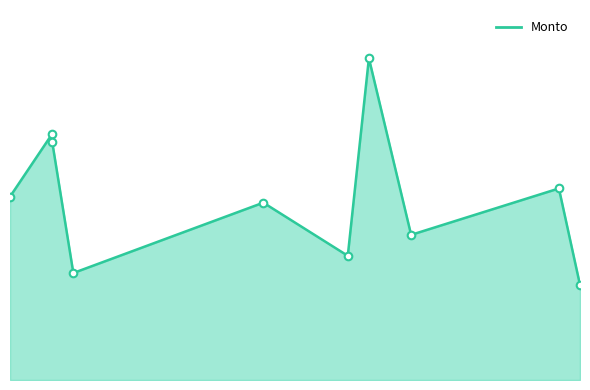

What is the ratio of the value at 2025-06-12 to the value at 2025-06-25?

0.9